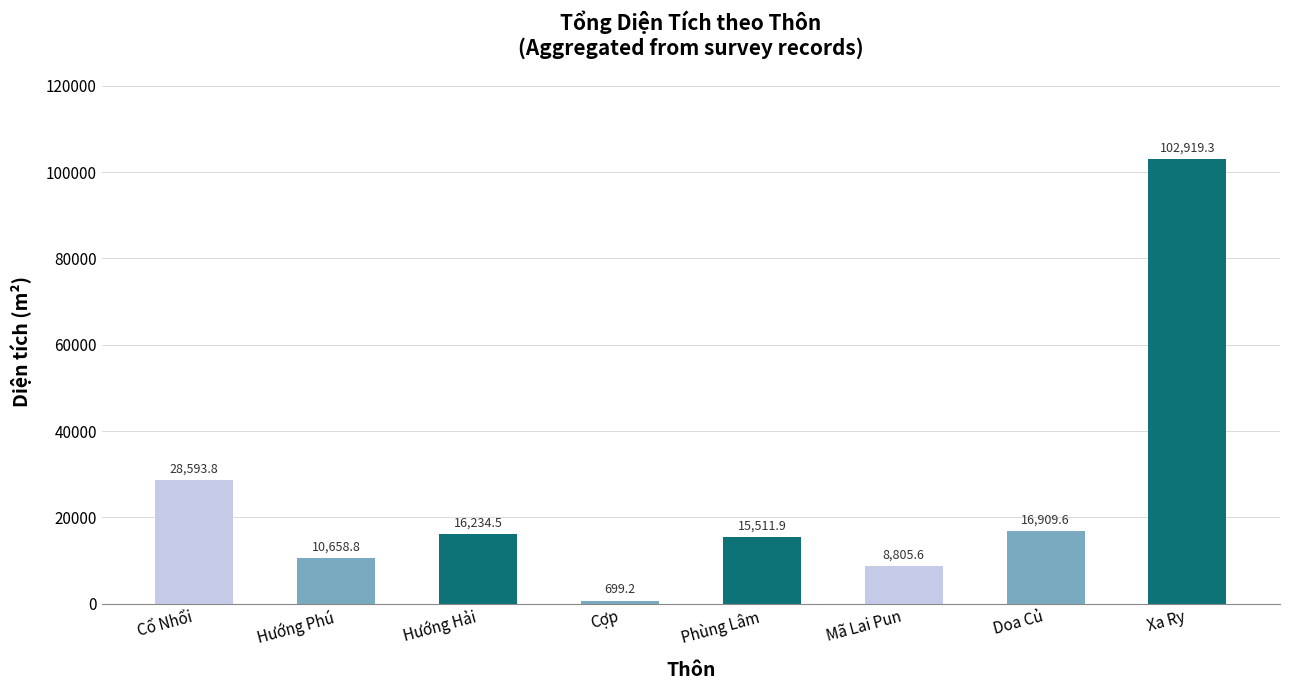

What is the ratio of the value at Doa Củ to the value at Xa Ry?

0.2